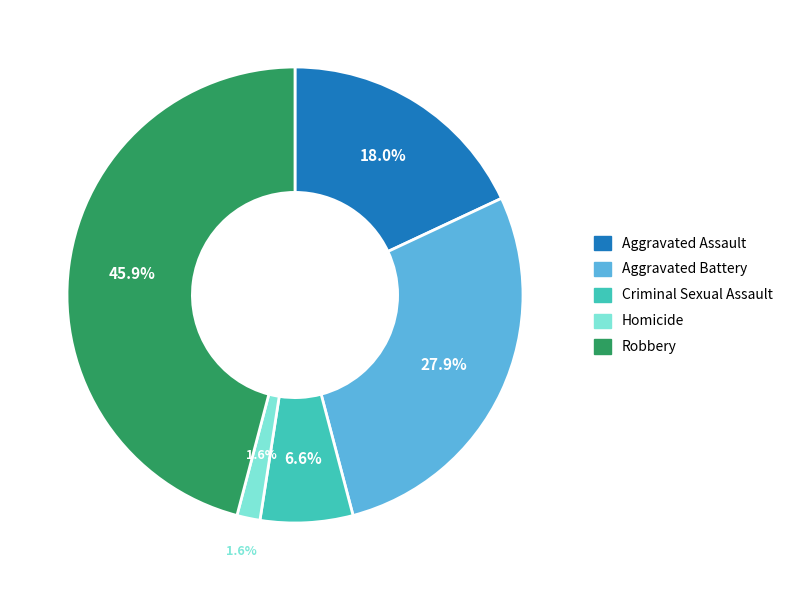

To the nearest percent, what percentage of the pie is Aggravated Battery?

28%